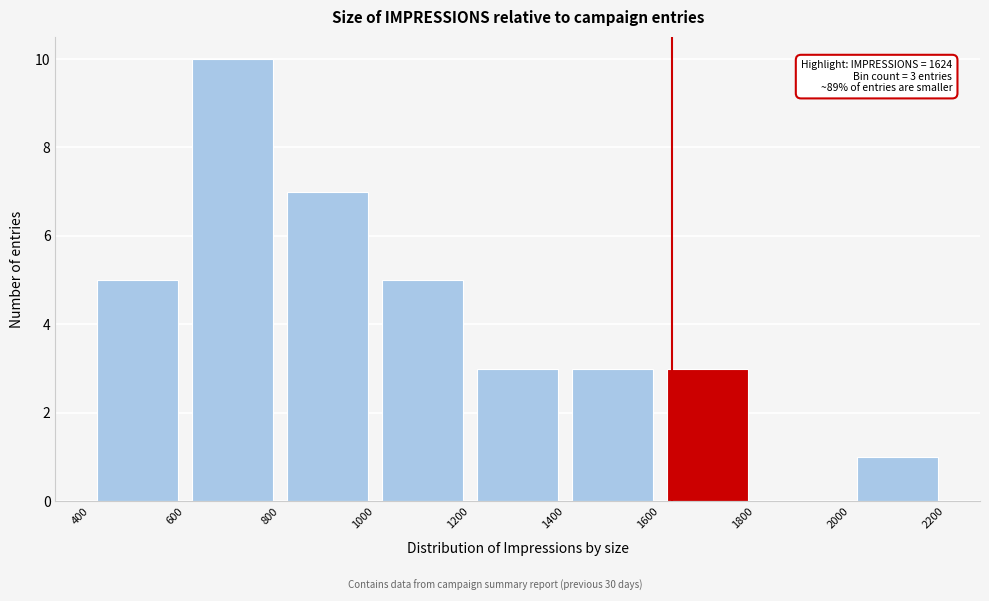

Over which range of the x-axis is the bar tallest?

600 to 800